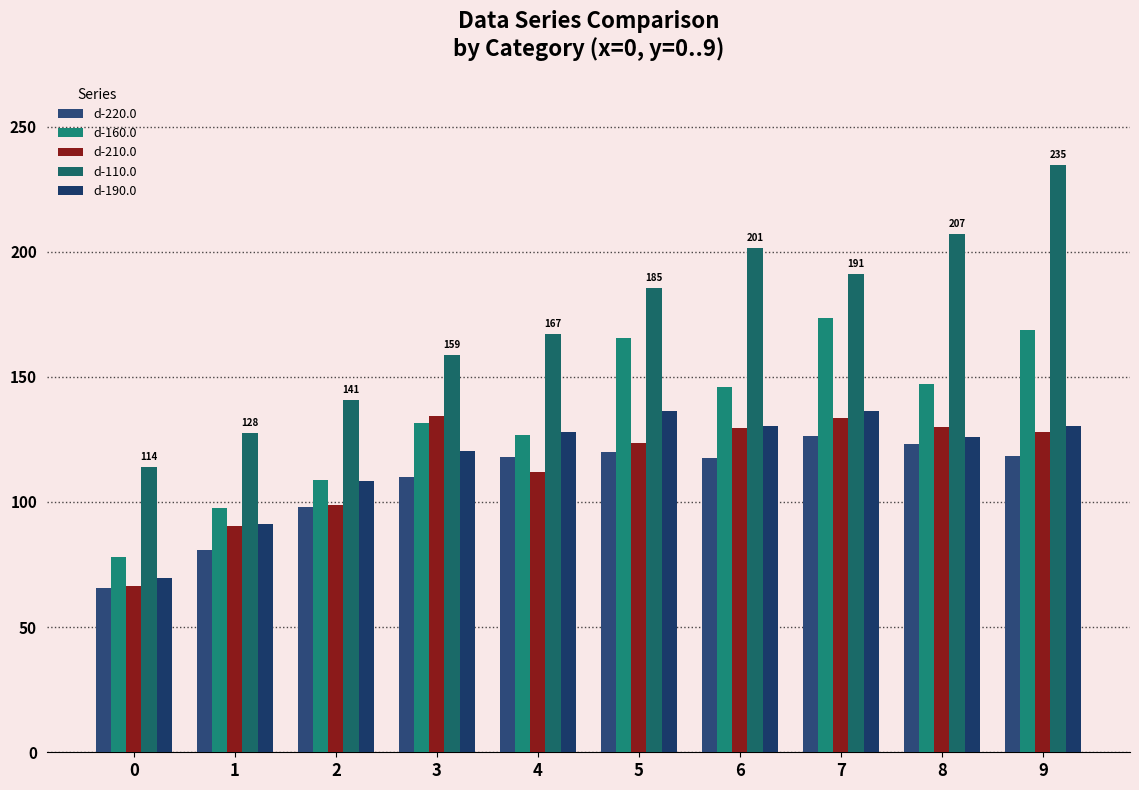

What is the value of the d-190.0 bar at the 9th from the left?

126.0